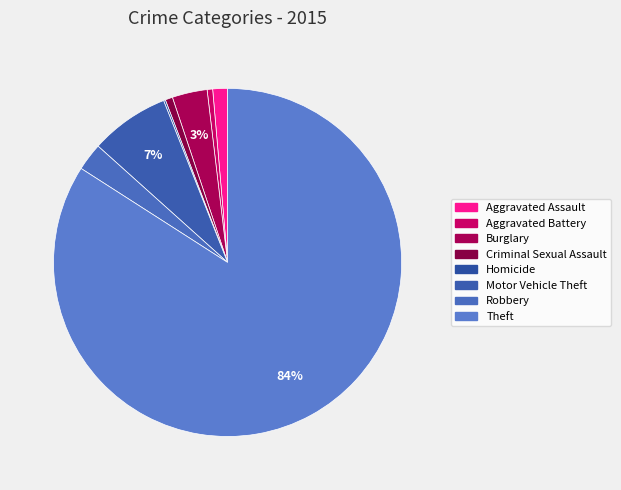

To the nearest percent, what is the difference between the largest and smallest slice percentages?

84%